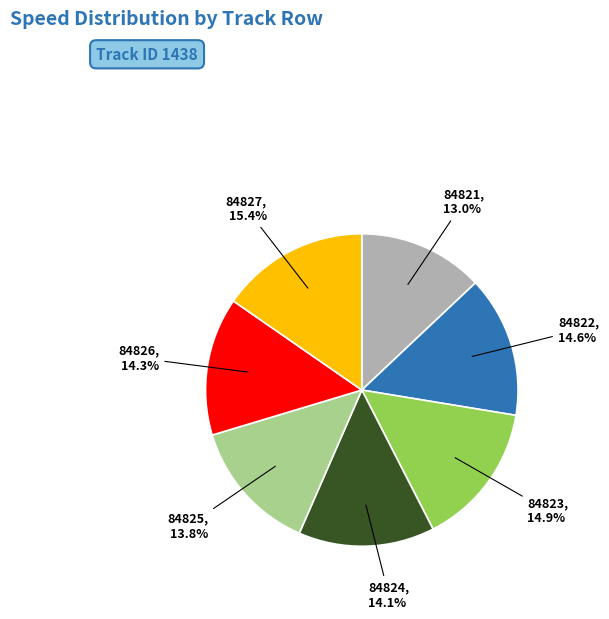

Does any single category account for the majority?

No